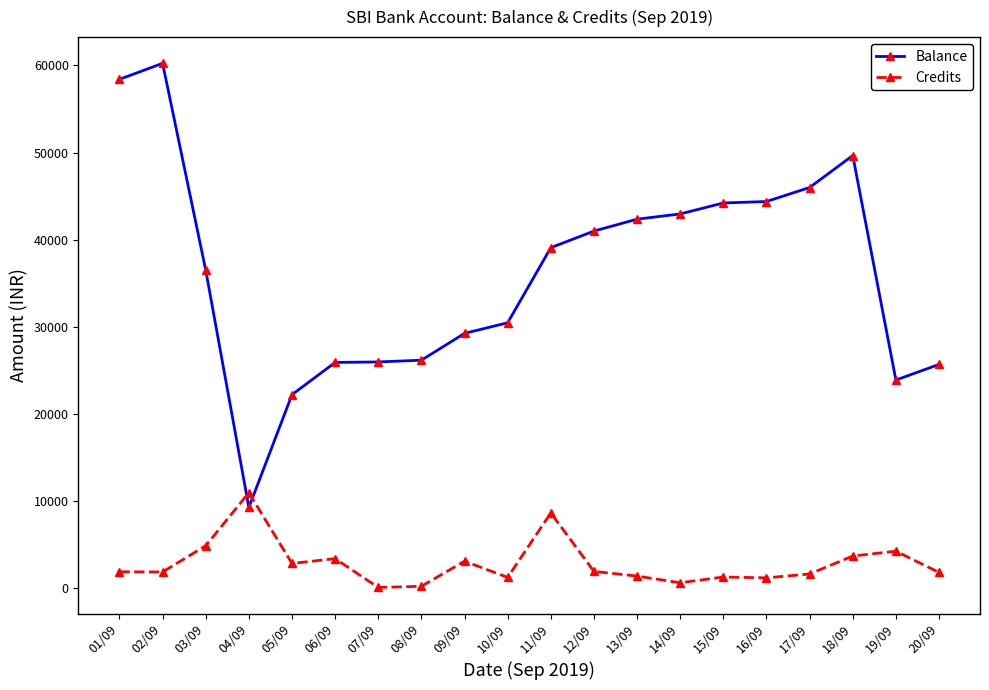

What is the difference between the second highest and minimum values in the Credits series?

8560.0